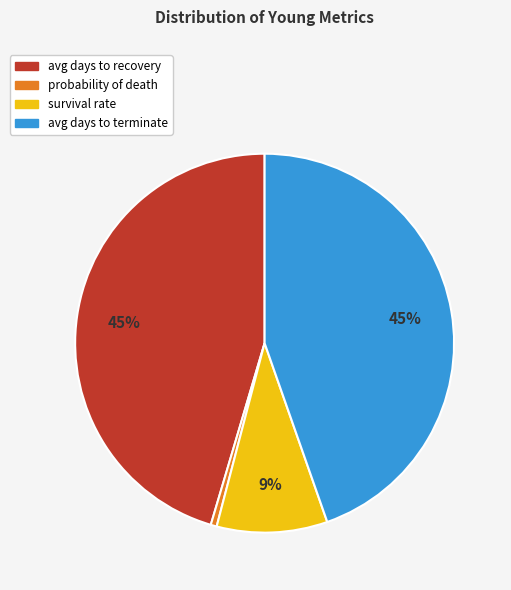

Which slice is the smallest?

probability of death